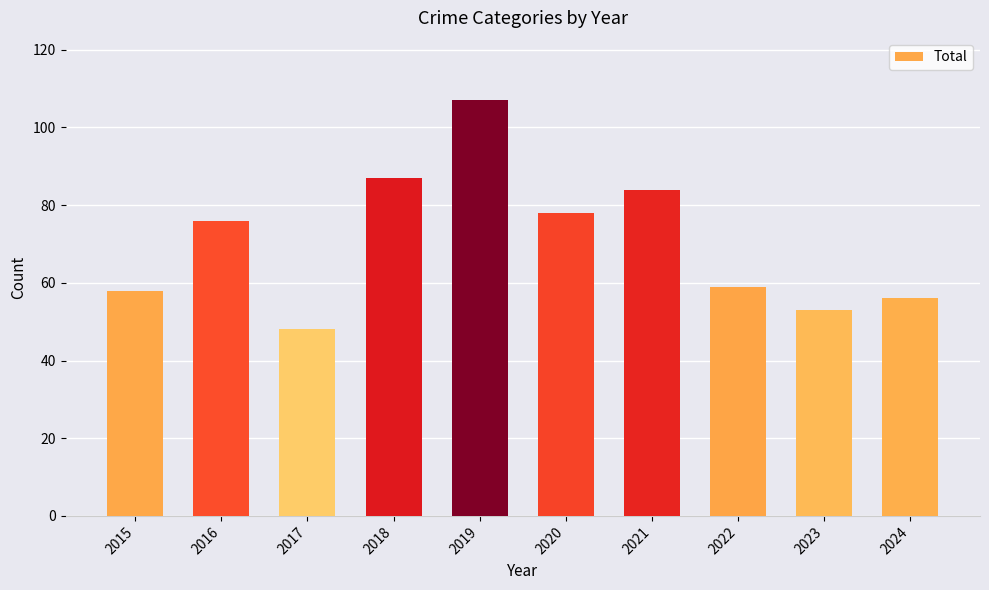

Which category has the highest value across all series?

2019